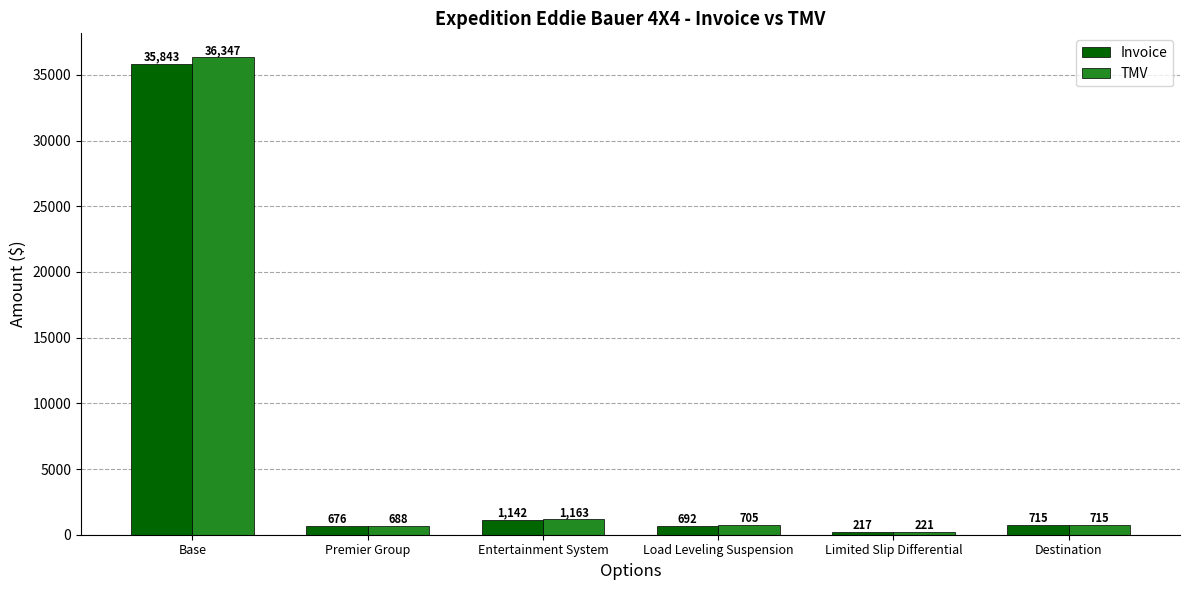

Is the value of Invoice at Base greater than the value of TMV at Limited Slip Differential?

Yes